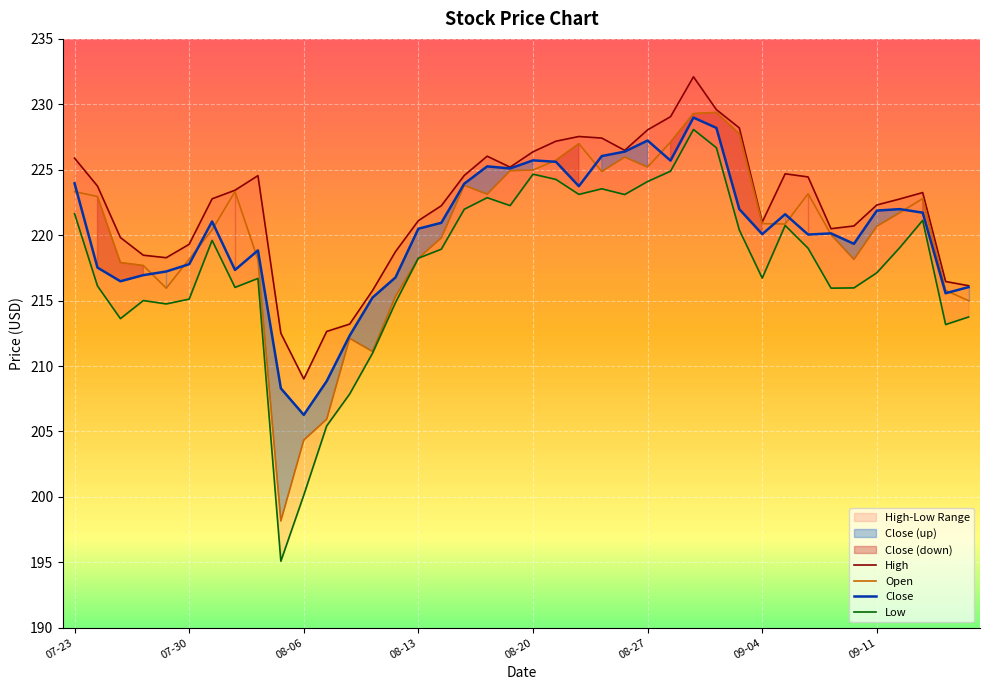

The Close series shows 220.5 at 08-13. True or false?

True